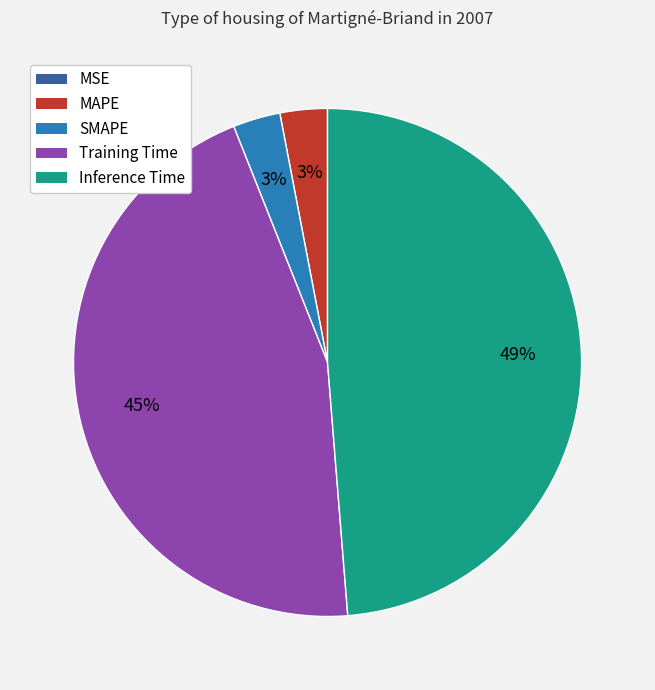

To the nearest percent, what percentage of the pie is Training Time?

45%